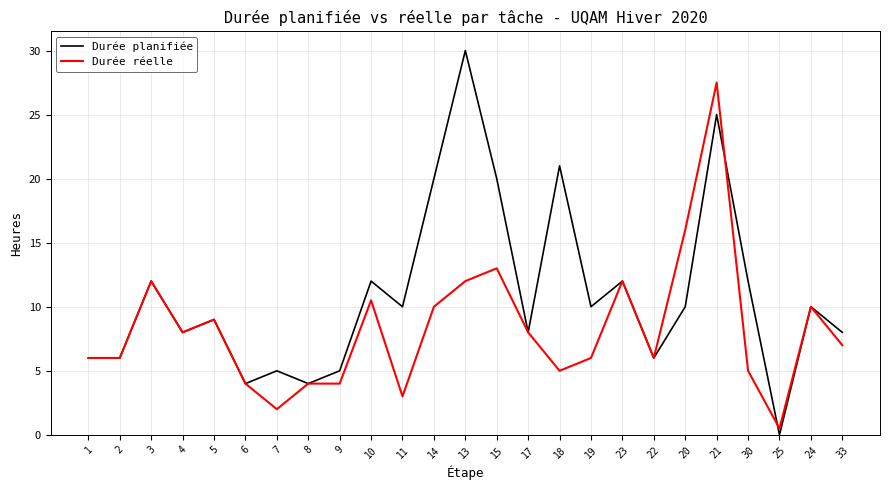

Which series changed the most between 25 and 24?

Durée planifiée